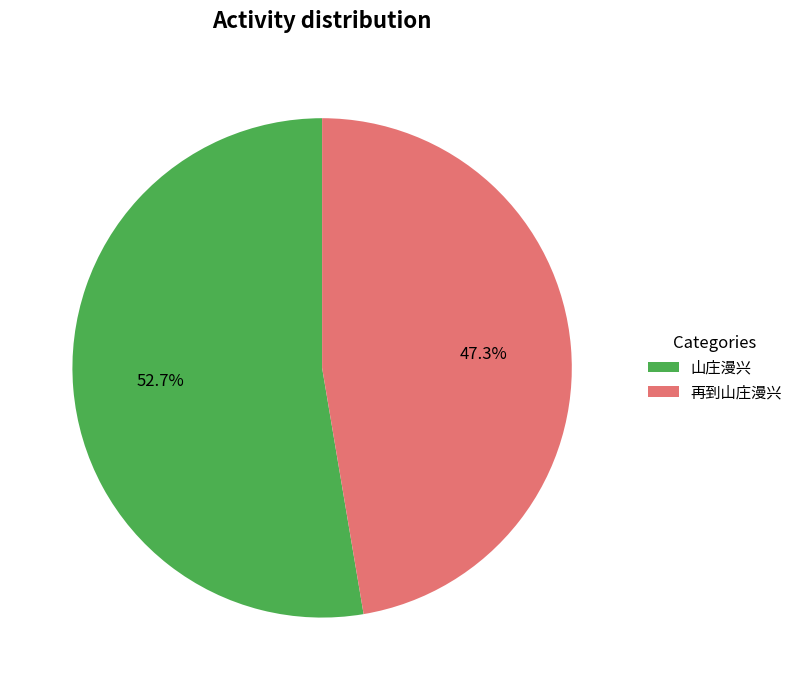

True or false: 再到山庄漫兴 accounts for 32% of the total.

False